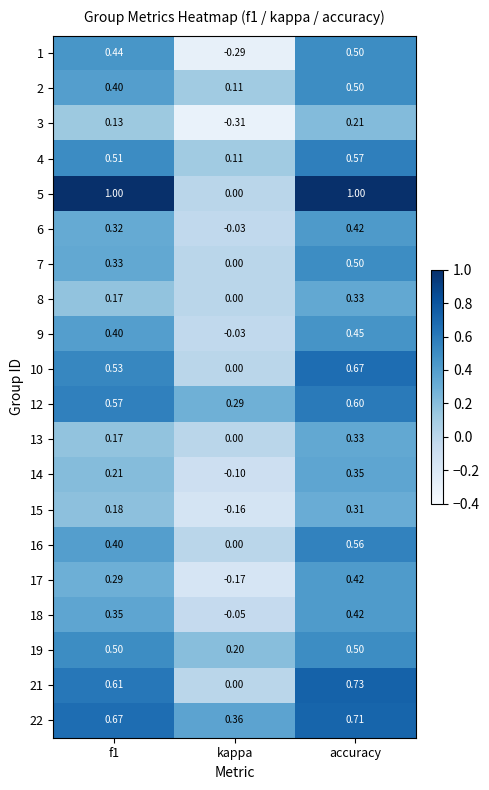

Which category has the highest value in the 3 series?

accuracy